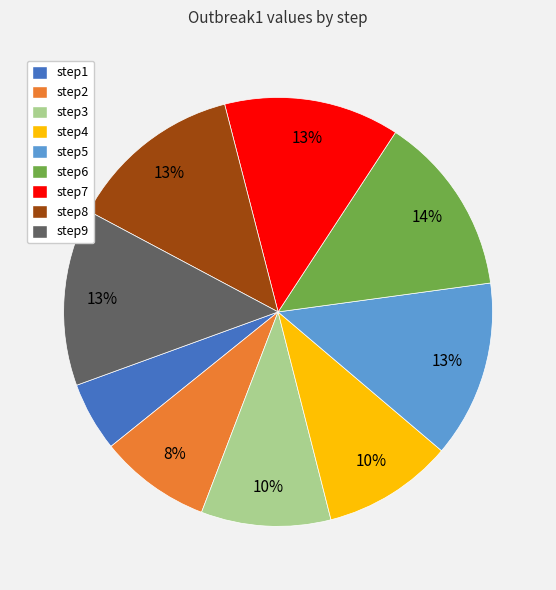

The step9 slice represents 13% of the pie. True or false?

True